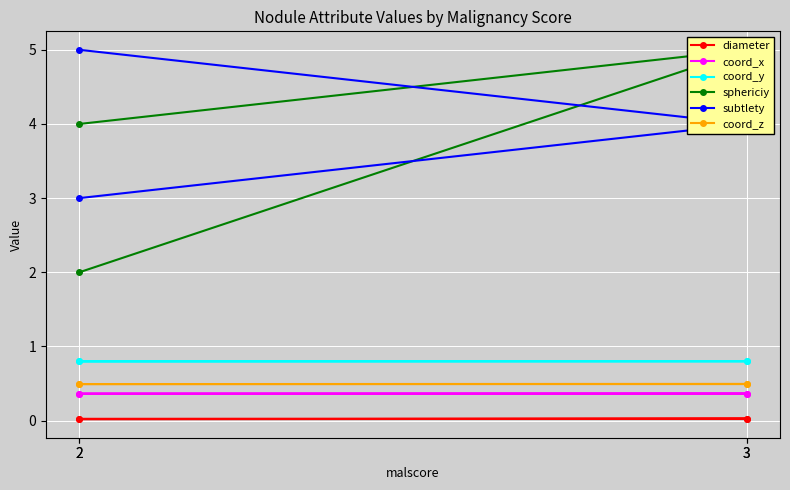

Where is coord_y nearest to the value 0?

2